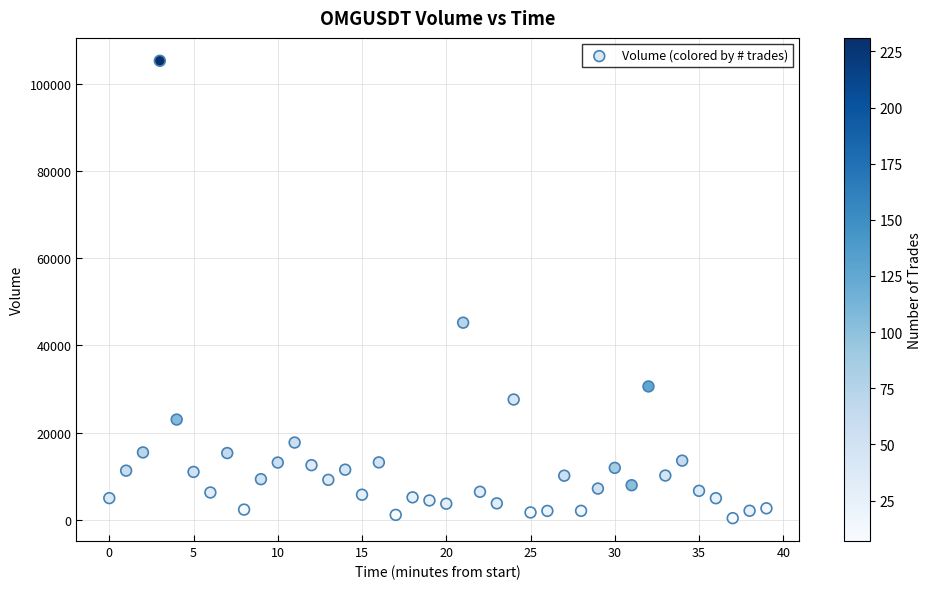

What Y value in the scatter plot is closest to 52824?

45210.5